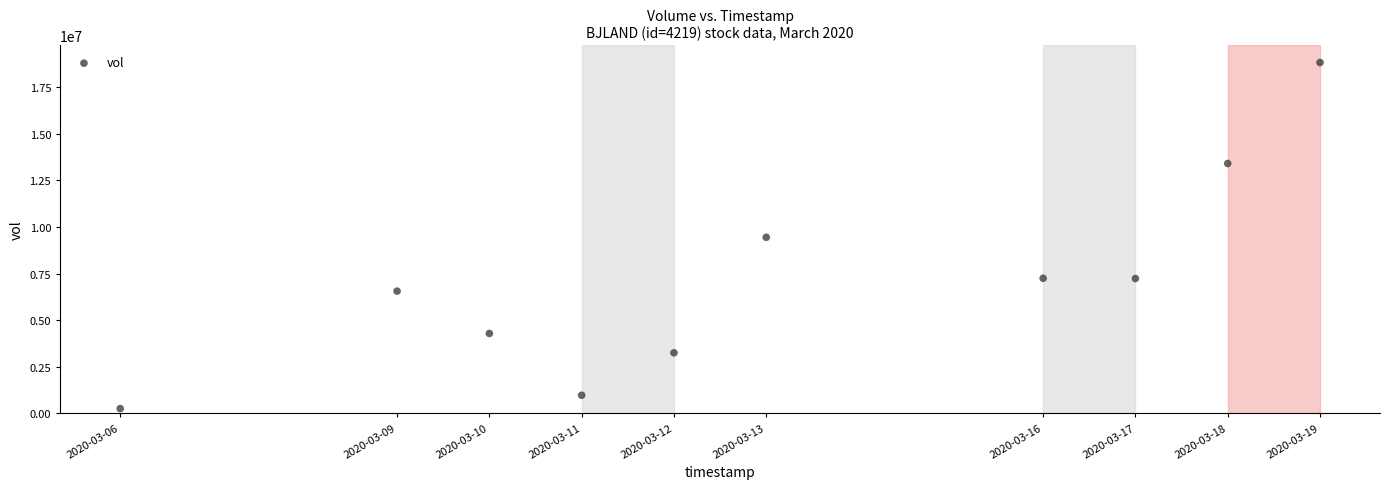

What is the average X value?

1584066240